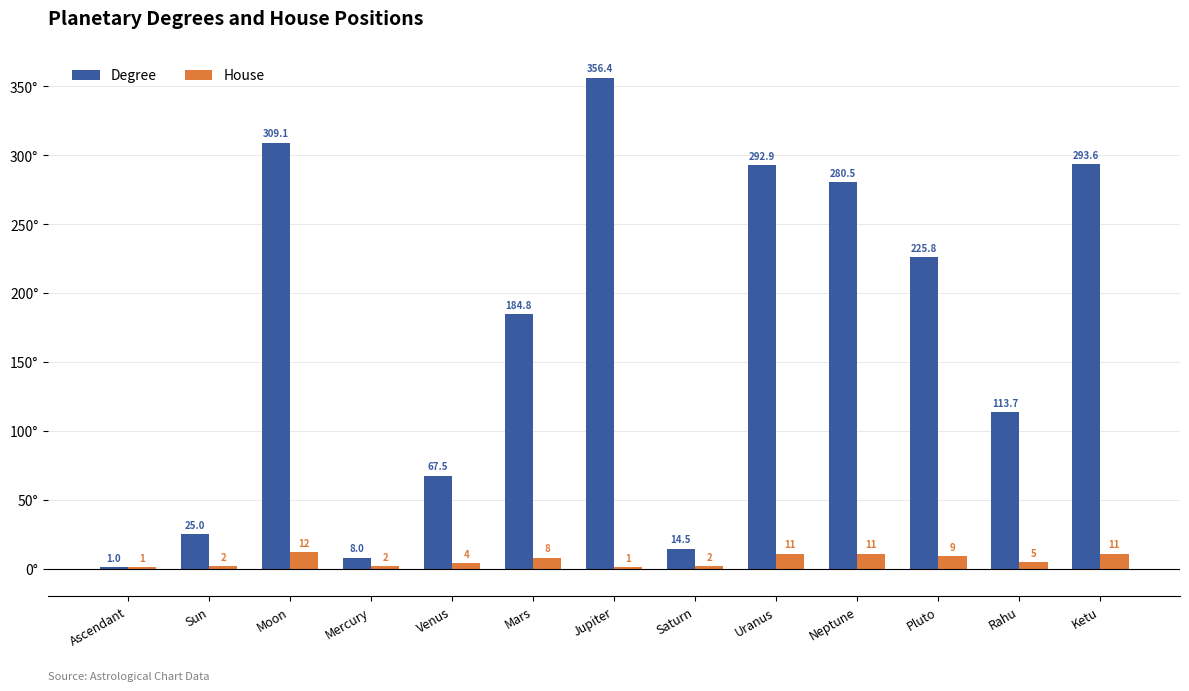

Where does the House series first go above 5?

Moon